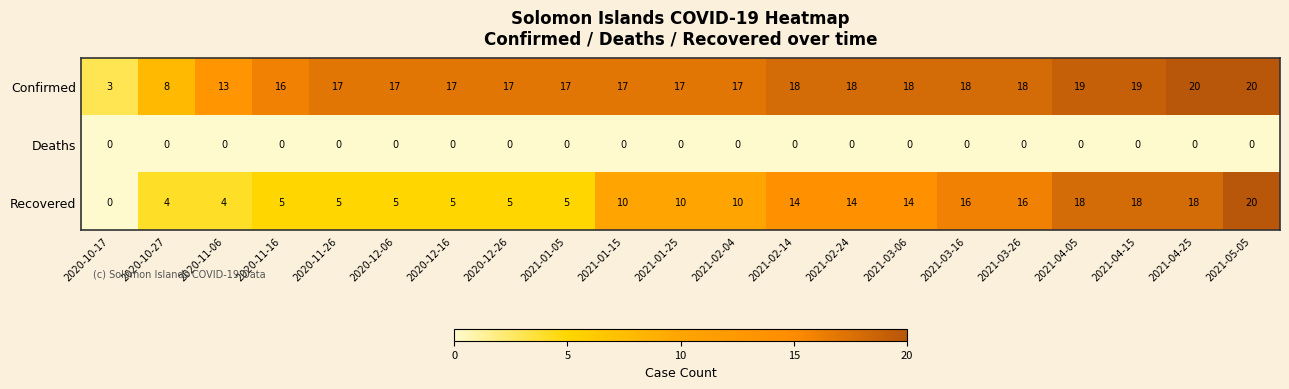

Which series has the widest spread of values?

Recovered